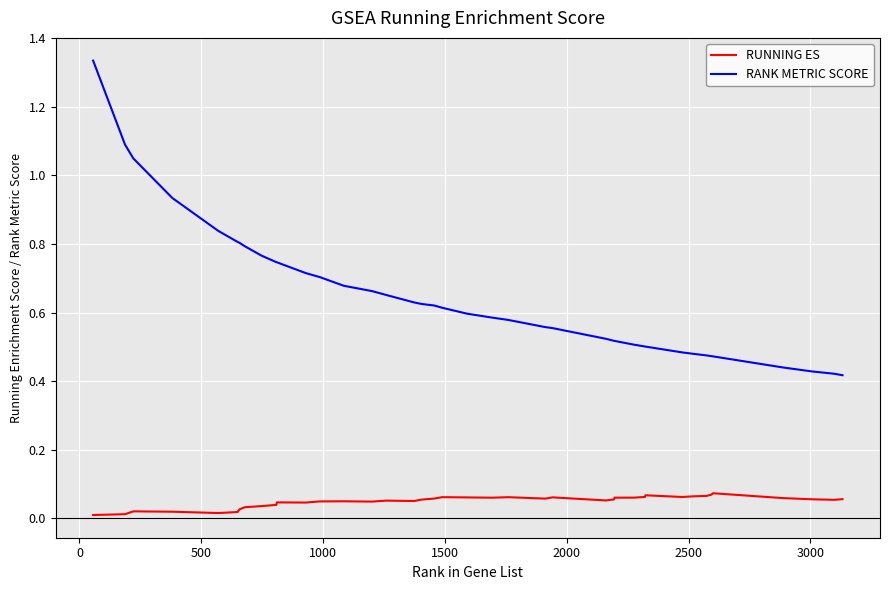

Which series has the largest total across all categories?

RANK METRIC SCORE